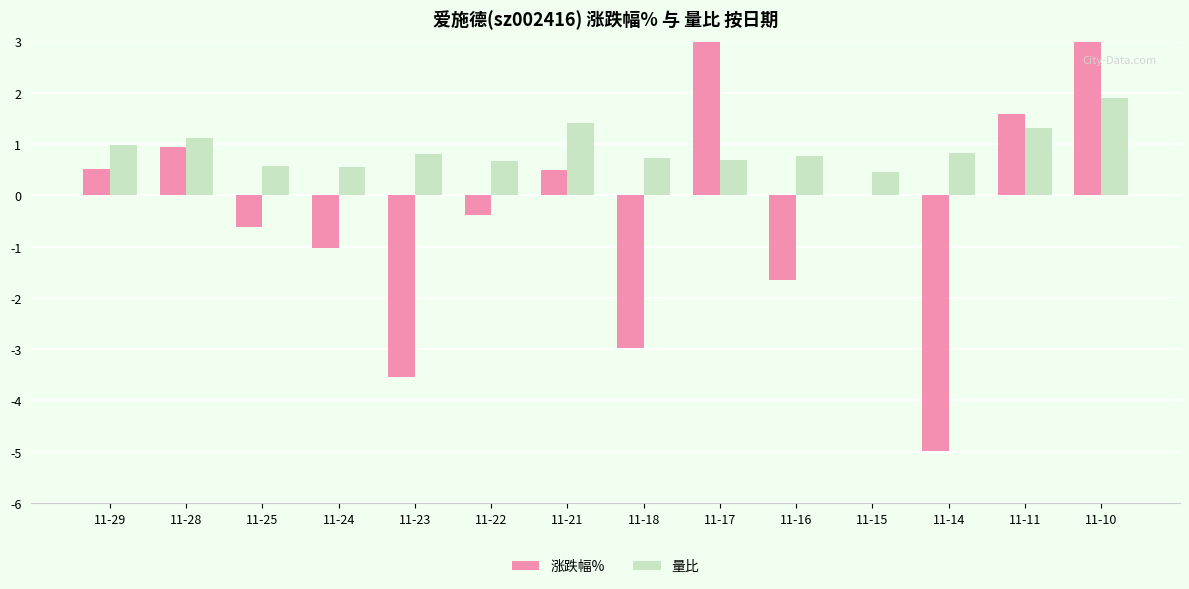

What is the minimum value for 量比?

0.5